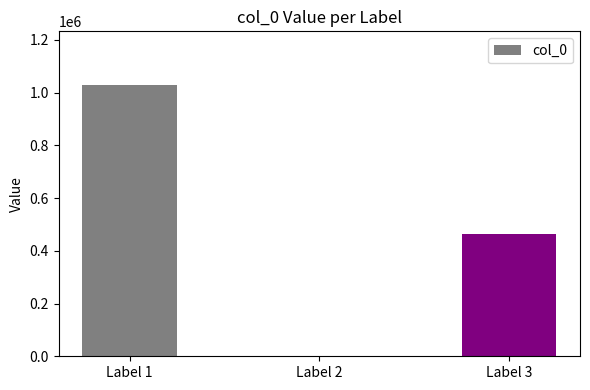

Rank the categories by value from lowest to highest.

Label 2, Label 3, Label 1